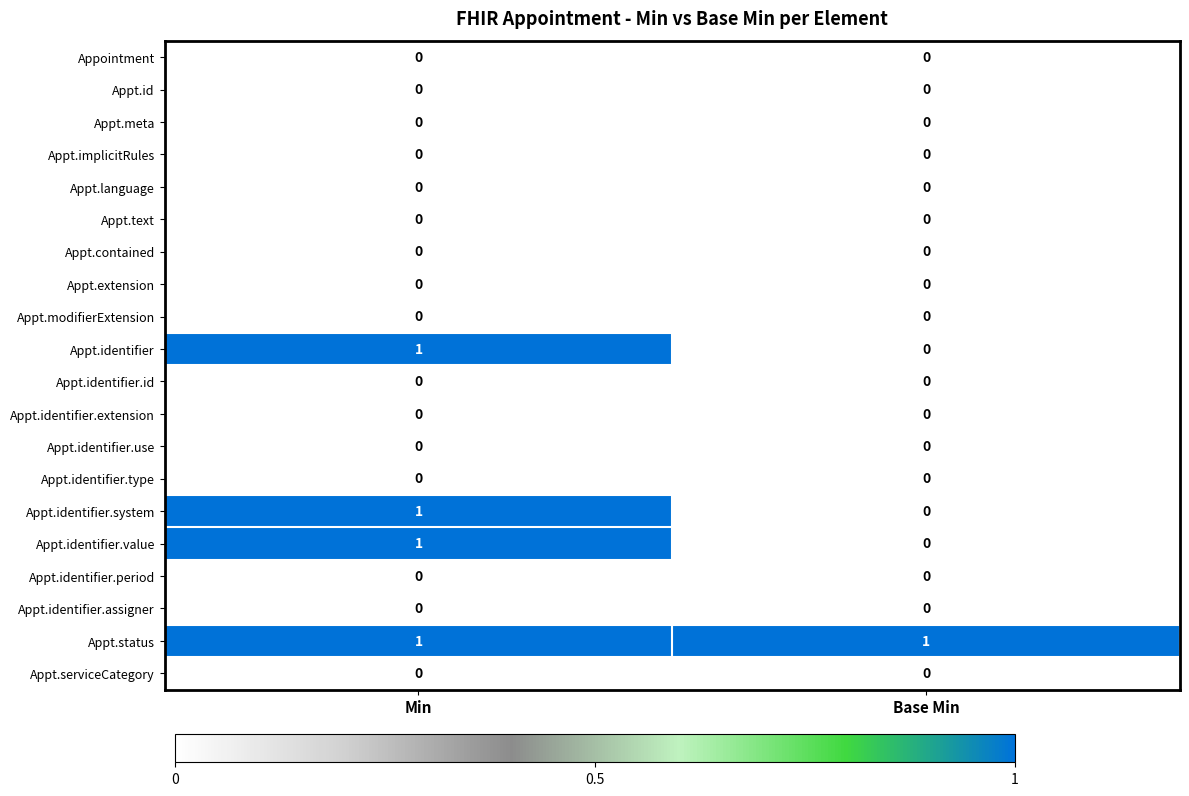

True or false: Appt.implicitRules has a value of 0 at Base Min.

True